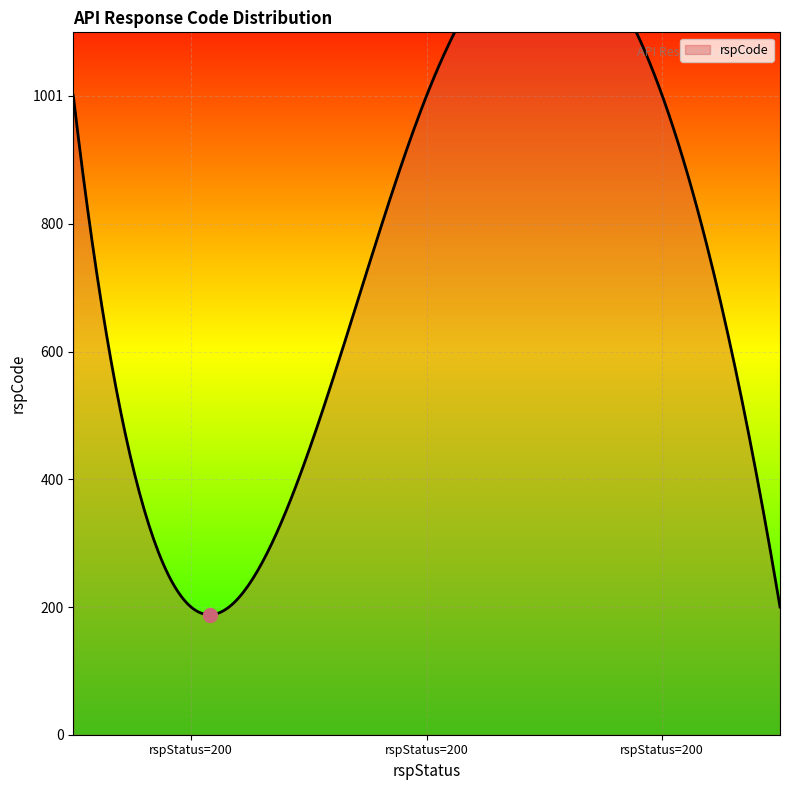

What is the average value?

734